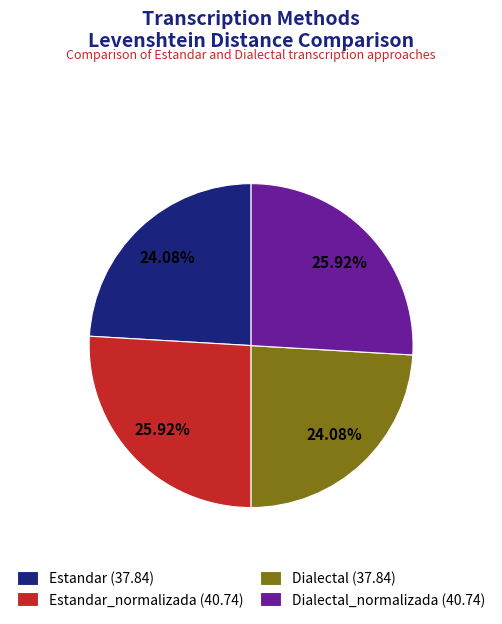

How many segments does this pie chart have?

4